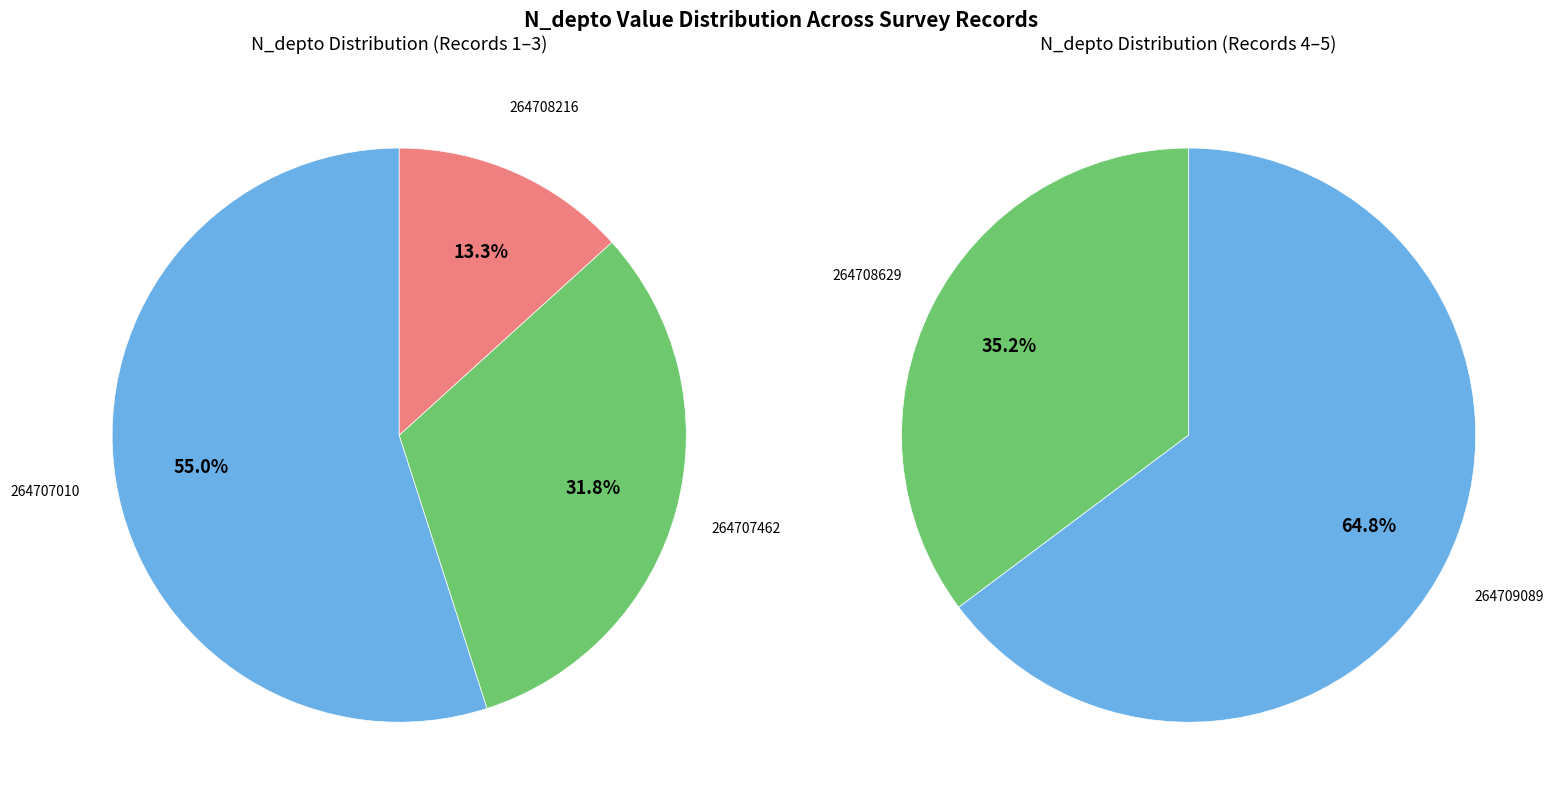

Is 264708629 the majority of the pie?

No